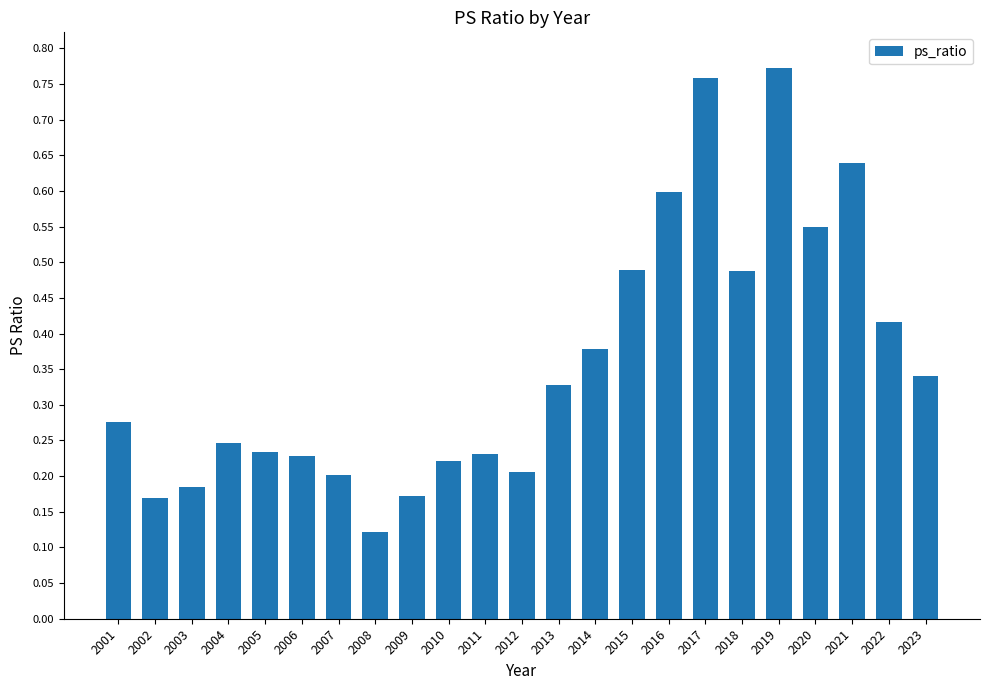

The chart shows a value of 0.2 at 2013. True or false?

False